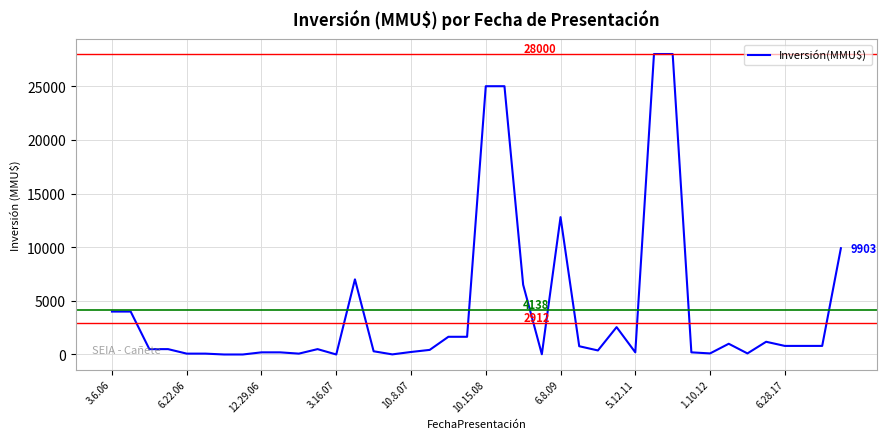

What is the greatest value displayed?

28000